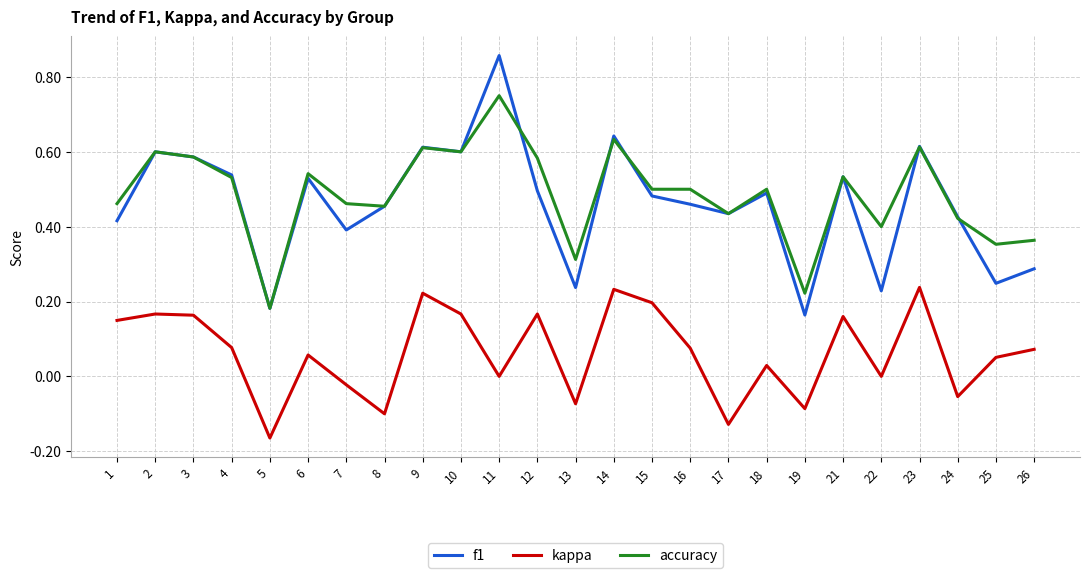

True or false: kappa and accuracy intersect in this chart.

False